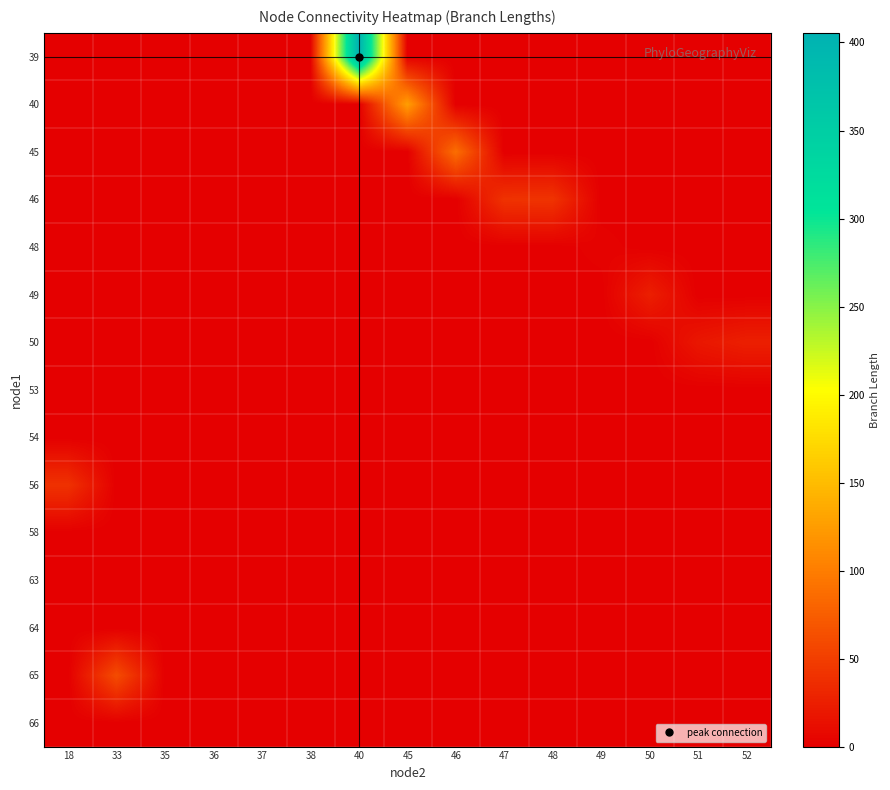

Which series has the widest spread of values?

39